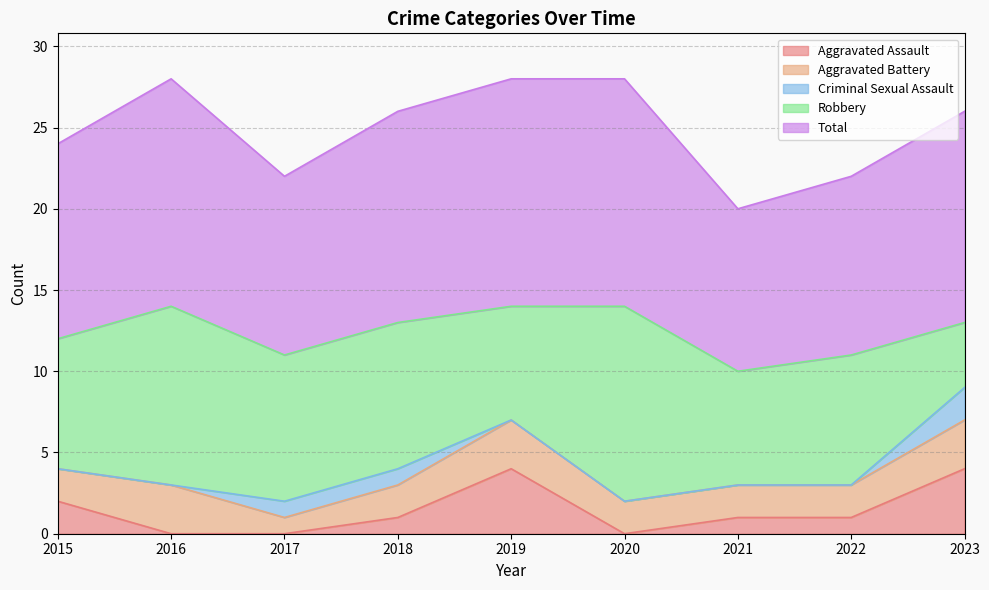

What is the value of the Total point at the 2nd from the left?

14